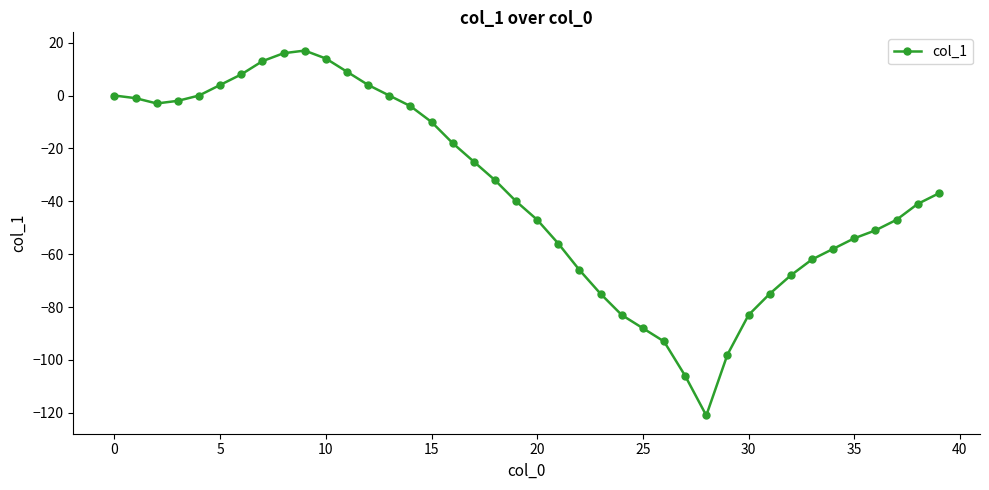

What is the minimum value shown in the chart?

-121